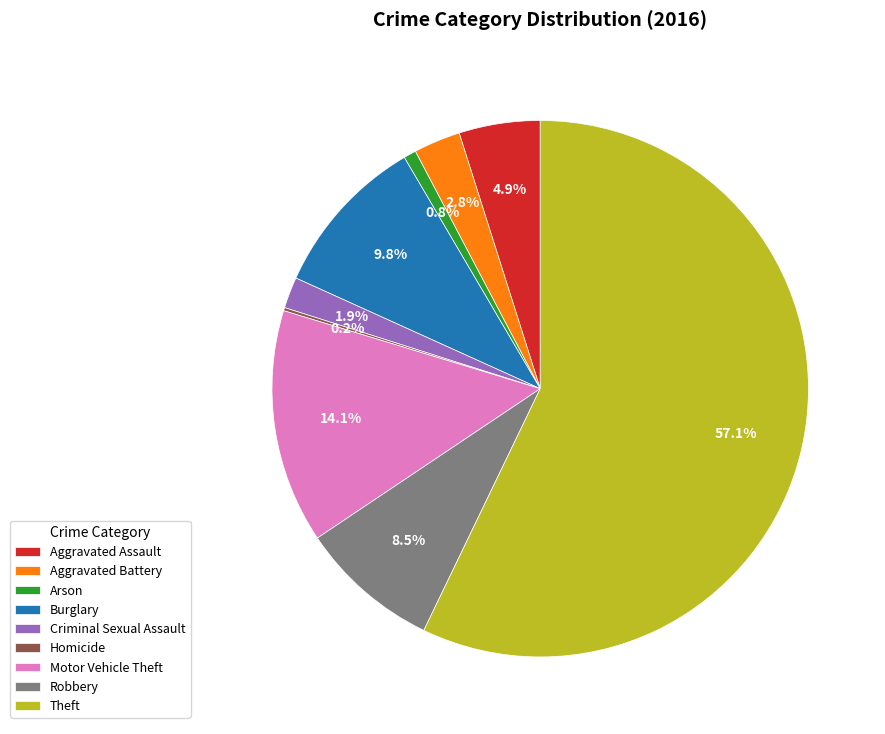

True or false: Criminal Sexual Assault accounts for 2% of the total.

True